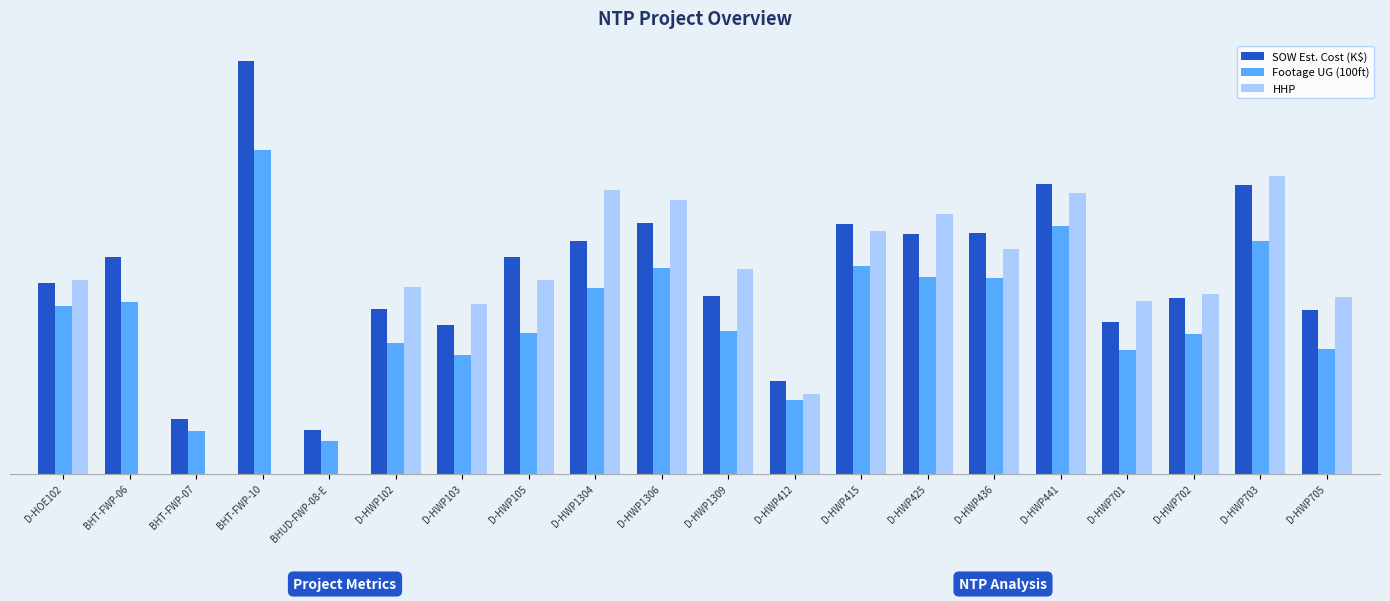

List the series in order of their peak value, highest first.

SOW Est. Cost (K$), Footage UG (100ft), HHP